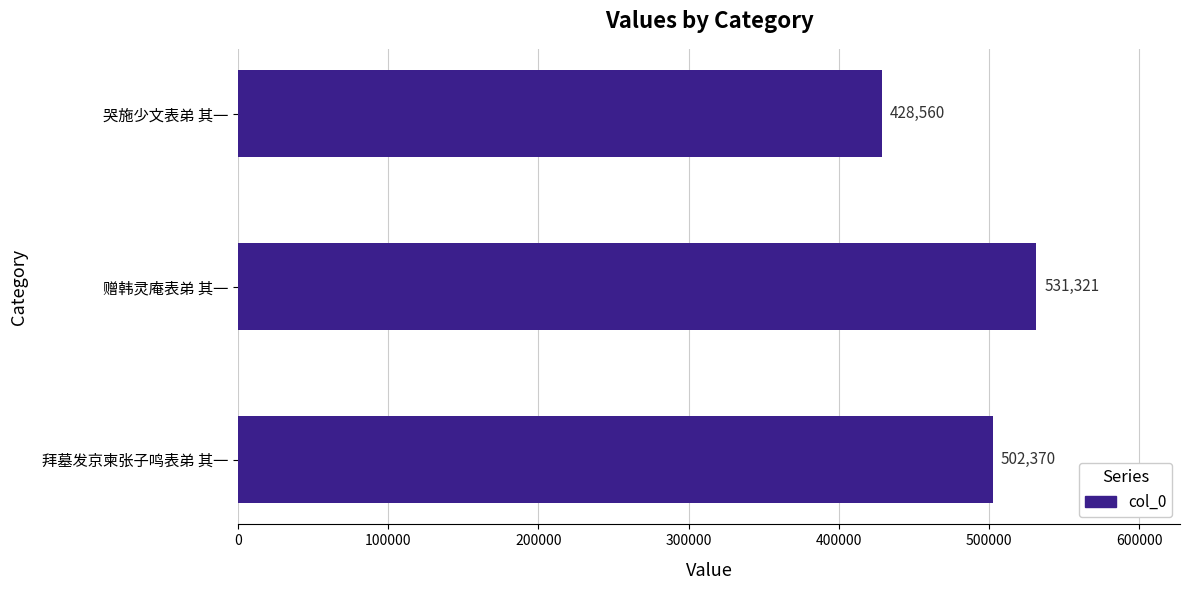

What is the maximum value shown in the chart?

531321